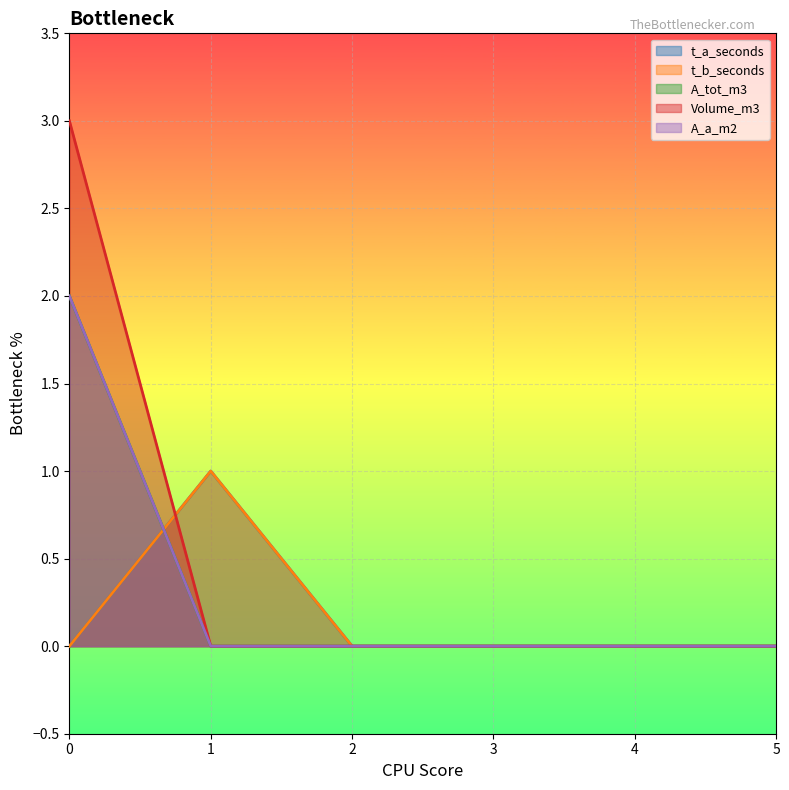

Which series changed the most between 0 and 2?

Volume_m3